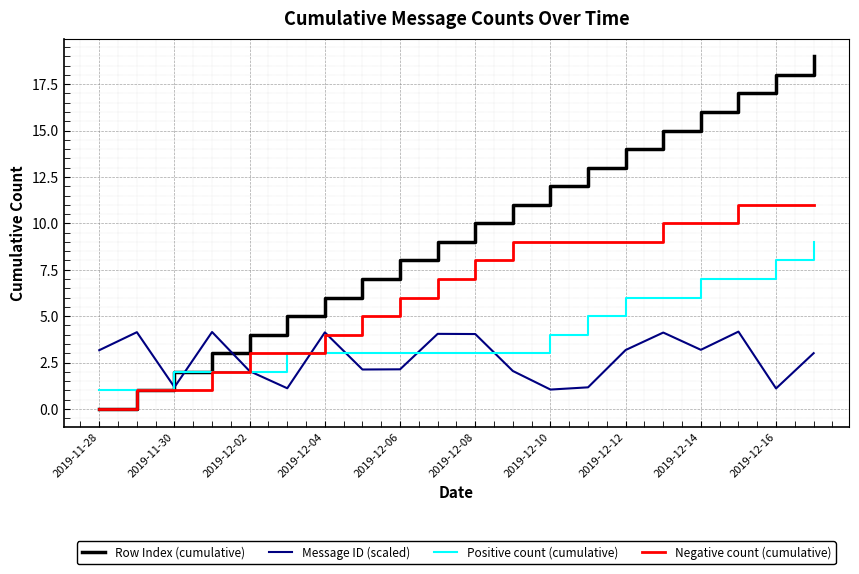

What is the minimum value for Message ID (scaled)?

1.1